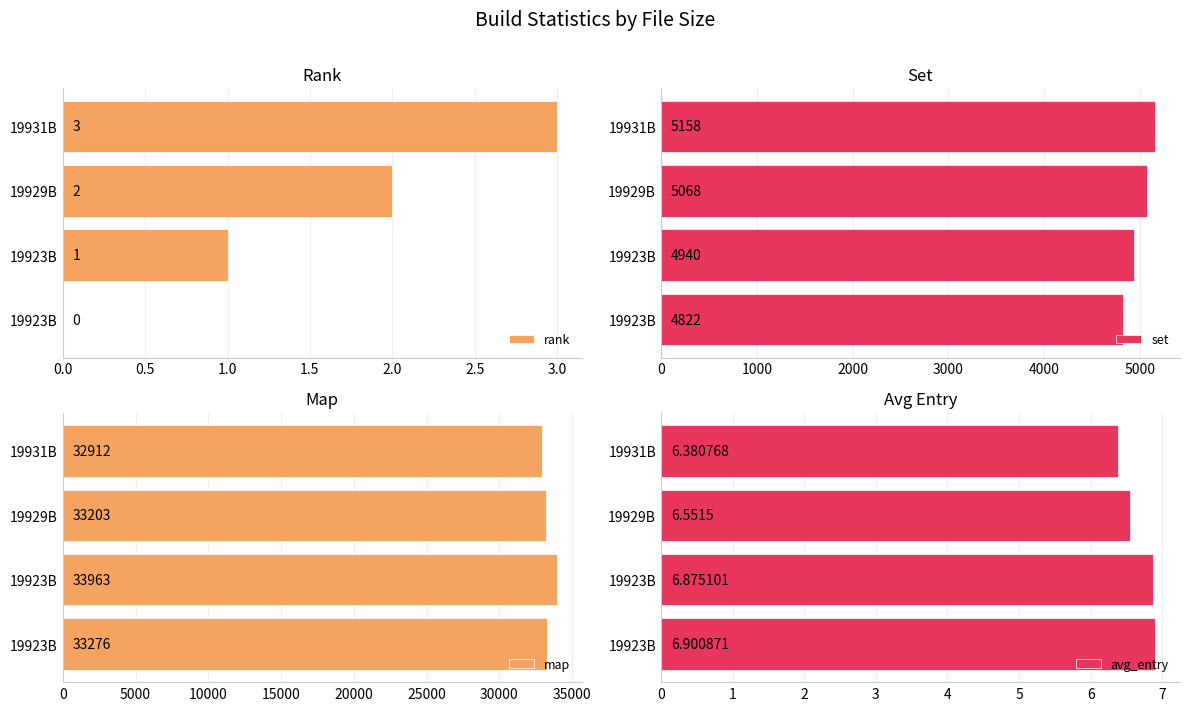

Count the rank values in the range 1 to 3.

3